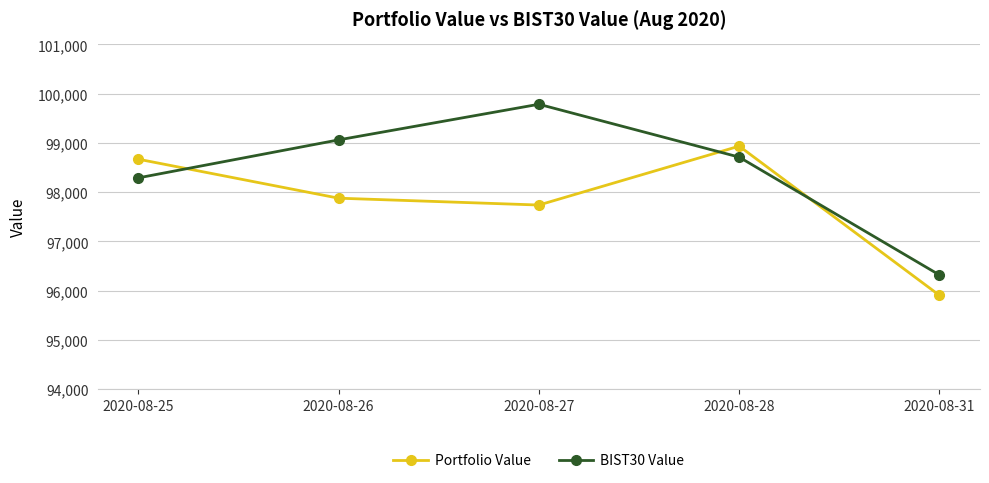

What is the greatest value displayed?

99785.3